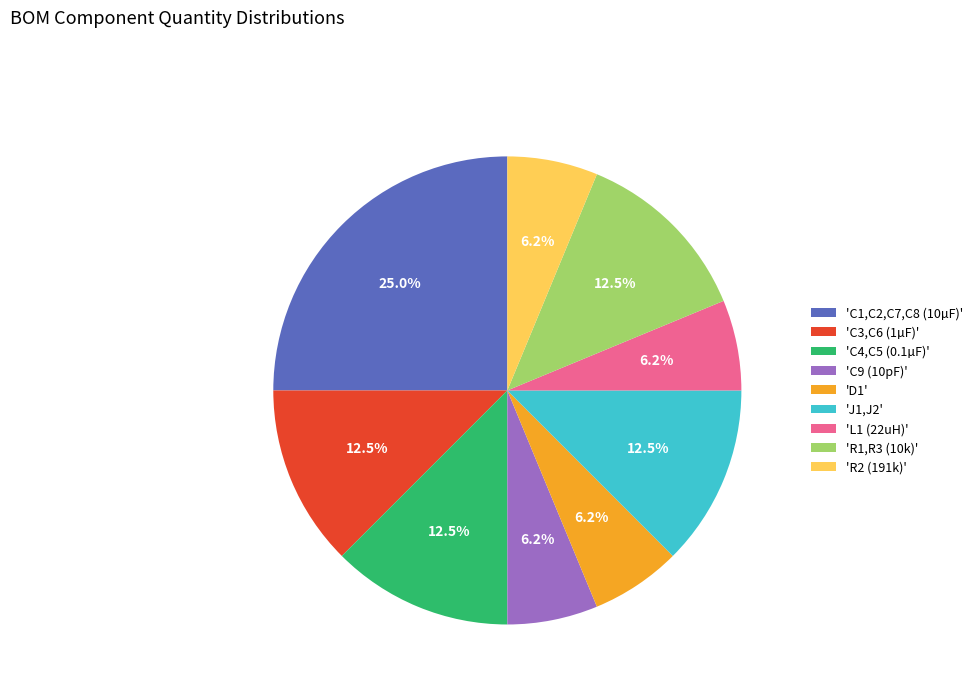

How many segments does this pie chart have?

9